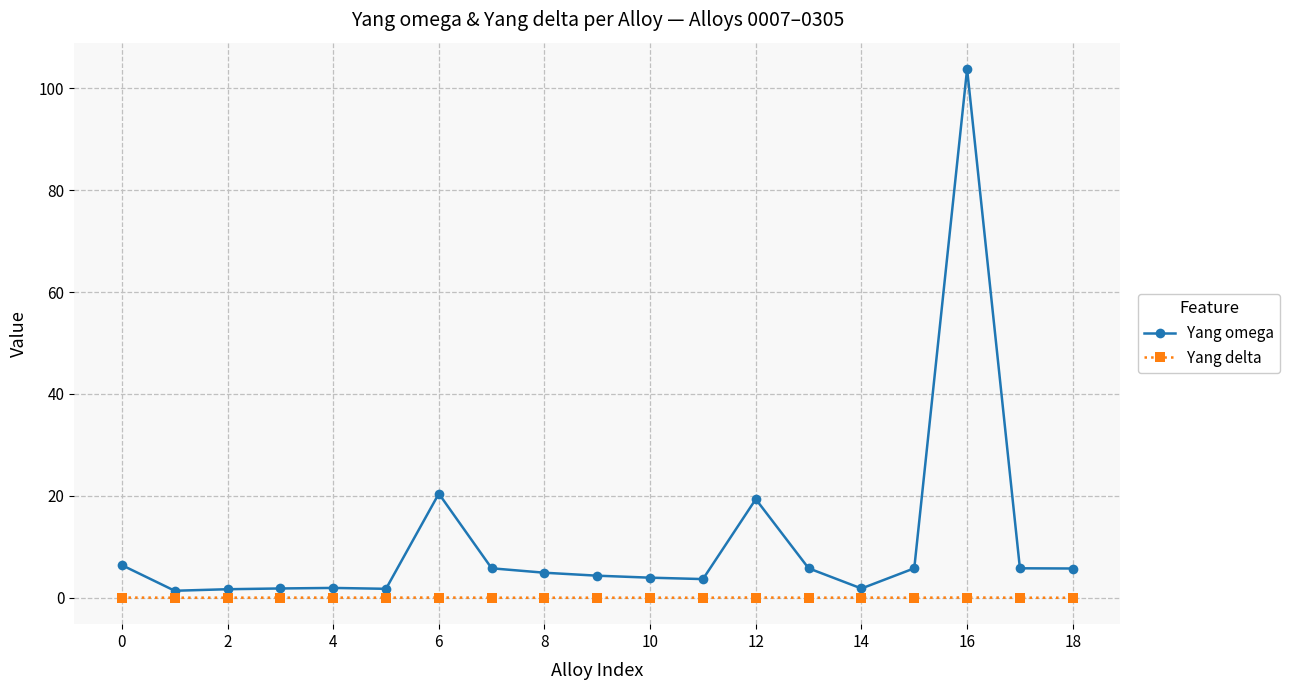

Which series has the widest spread of values?

Yang omega